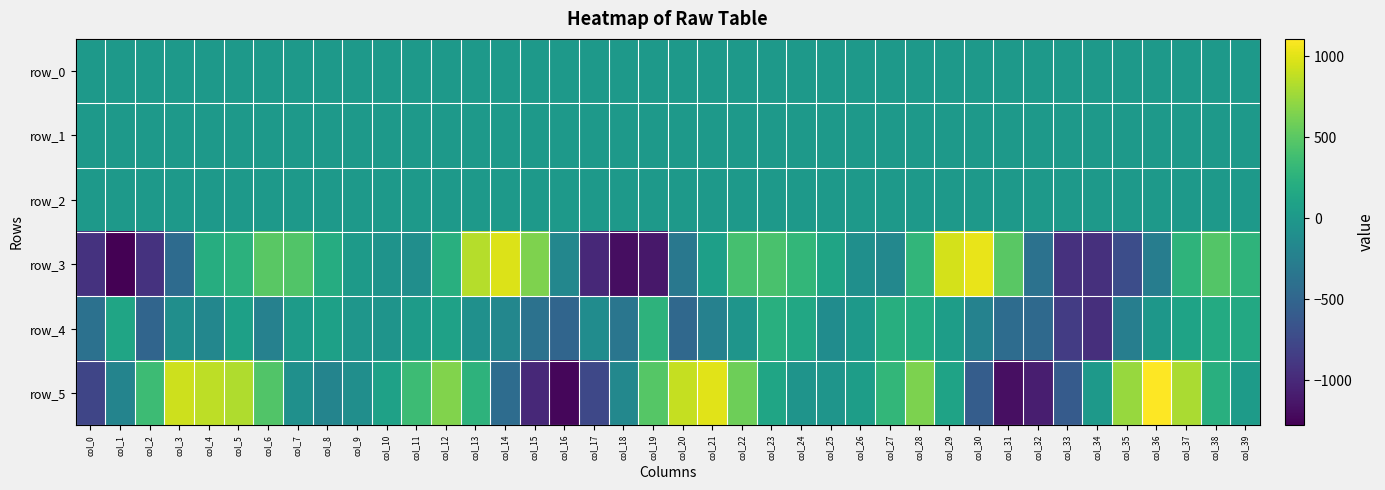

Which series has the largest total across all categories?

row_5